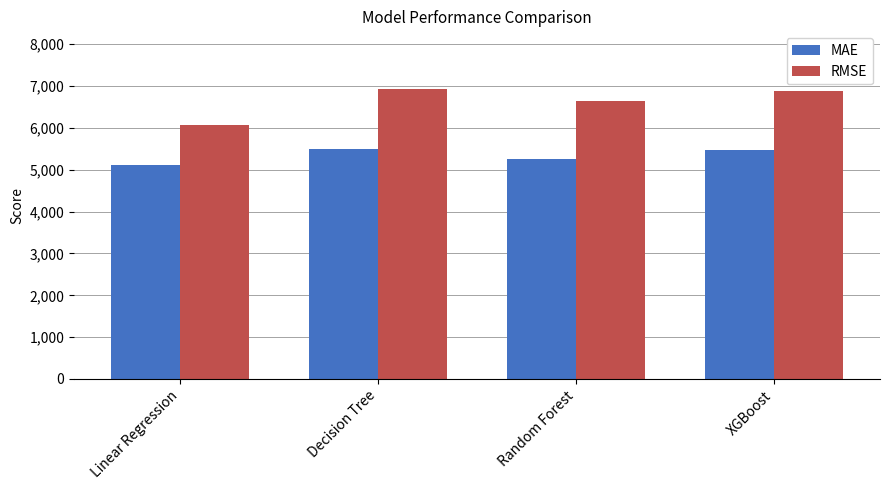

Which series has the largest total across all categories?

RMSE